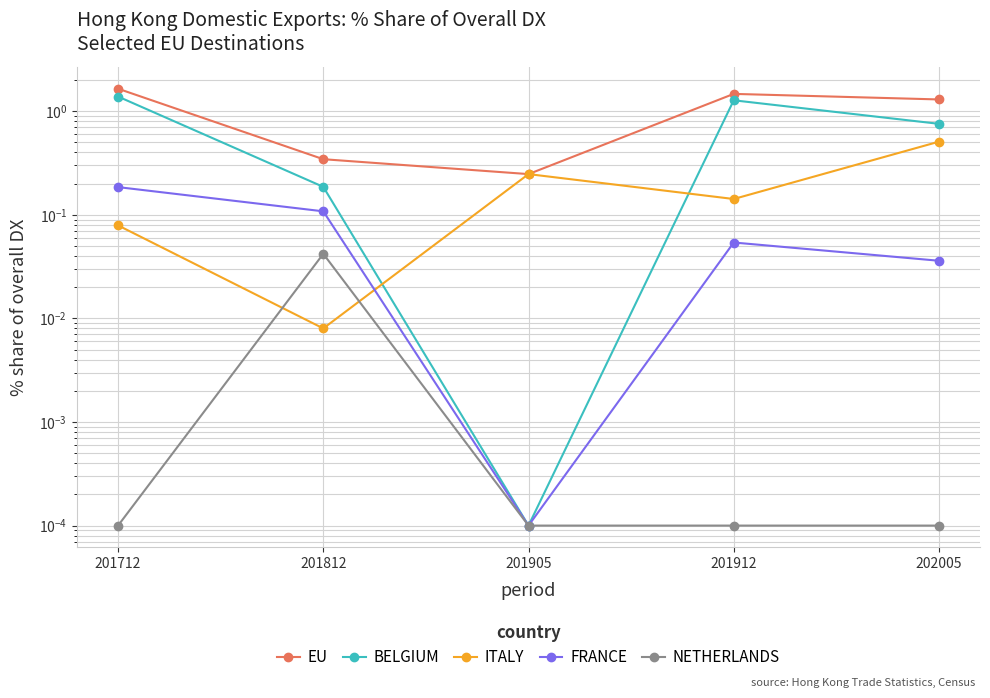

Between 201905 and 202005, which series saw the biggest shift?

EU